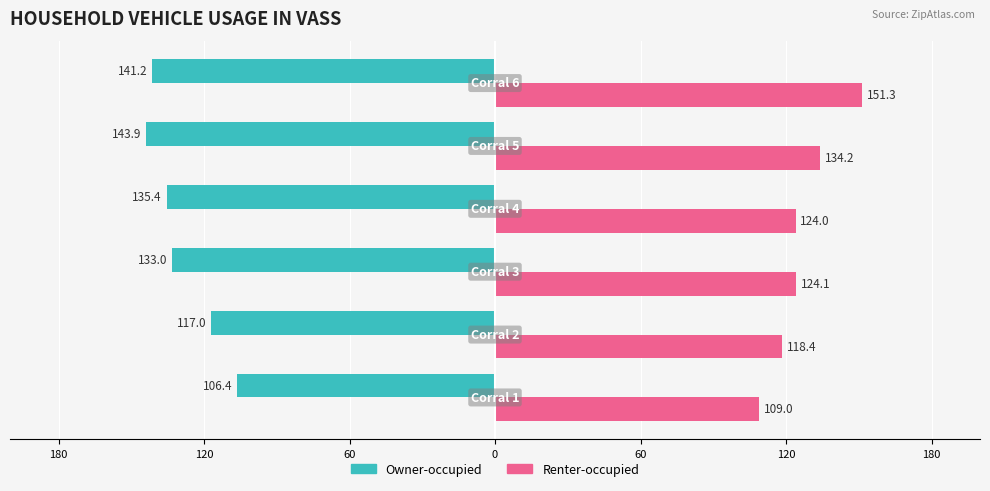

What are all the series names shown in the legend?

Owner-occupied, Renter-occupied